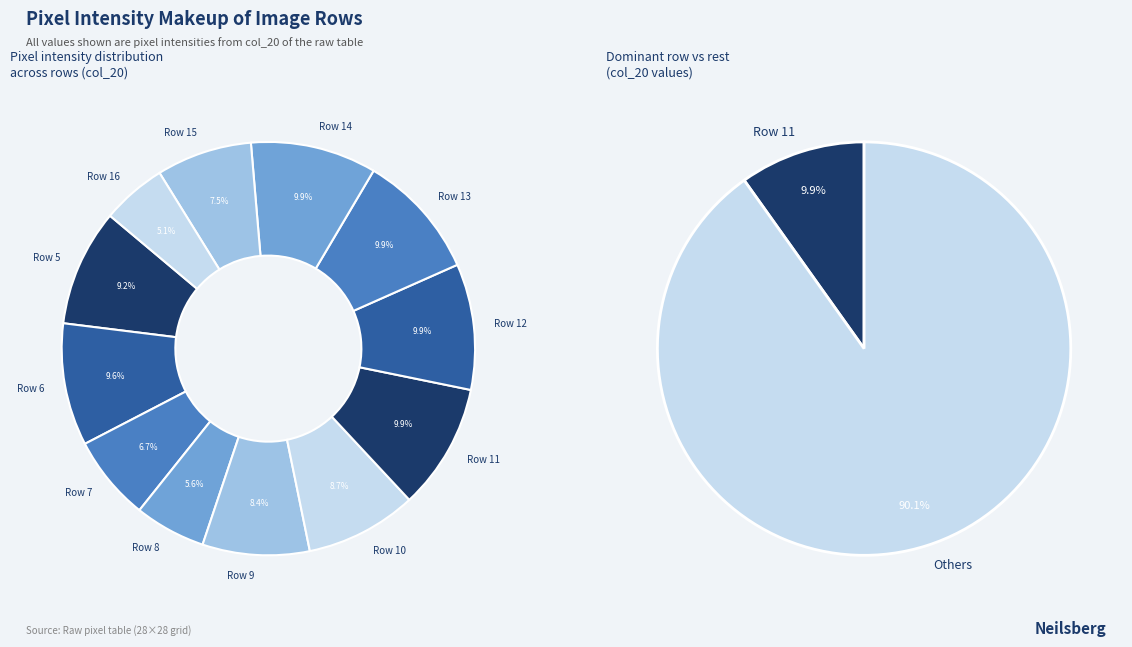

What is the ratio of the value at Row 6 to the value at Row 16?

1.9